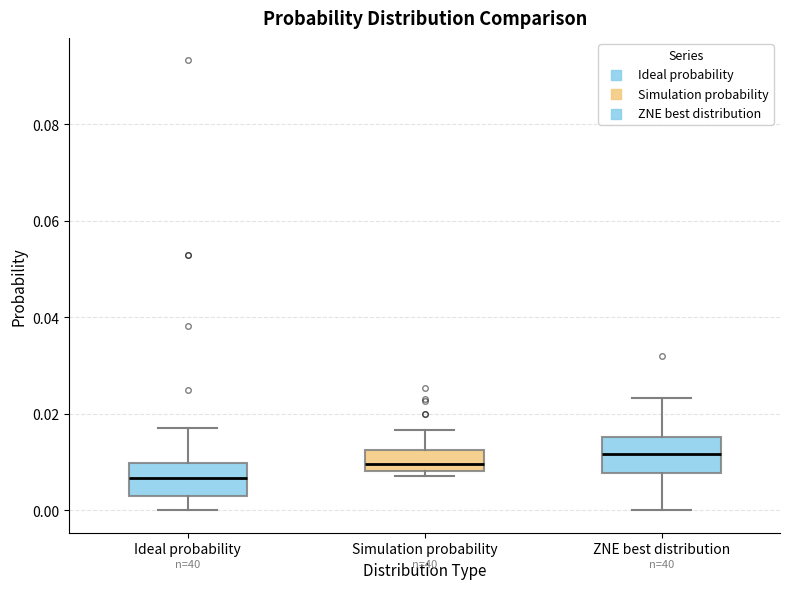

Reading left to right, read every box against the y-axis: the position of its median line, the range the box covers, and the ends of its whiskers. The values are not printed on the chart, so give them approximately, as read against the axis.

Ideal probability: median 0.006, box 0.002 to 0.010, whiskers 0.000 to 0.018
Simulation probability: median 0.010, box 0.008 to 0.012, whiskers 0.008 (just below the box's lower edge) to 0.016
ZNE best distribution: median 0.012, box 0.008 to 0.016, whiskers 0.000 to 0.024